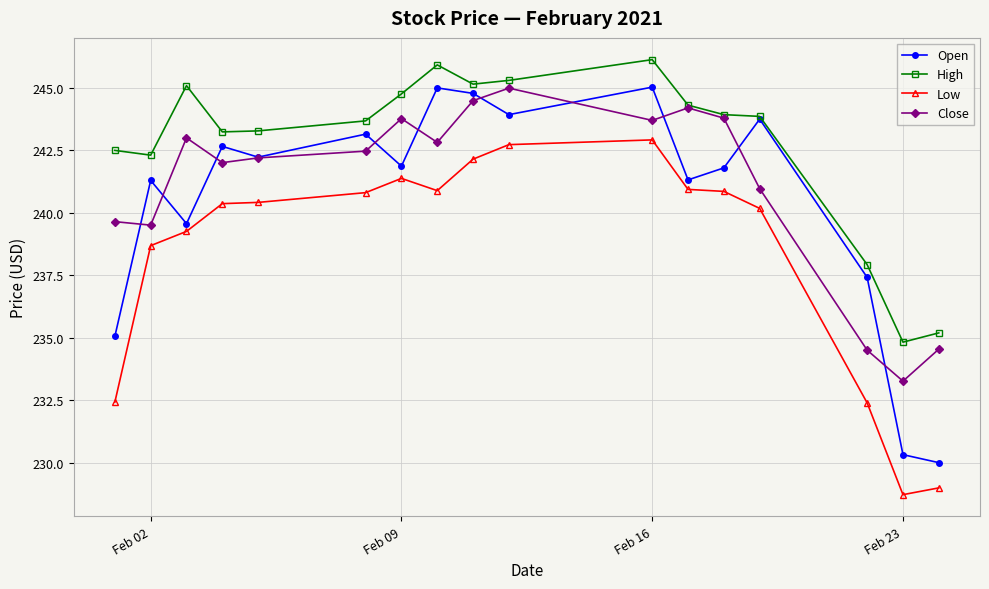

Which series has the largest total across all categories?

High